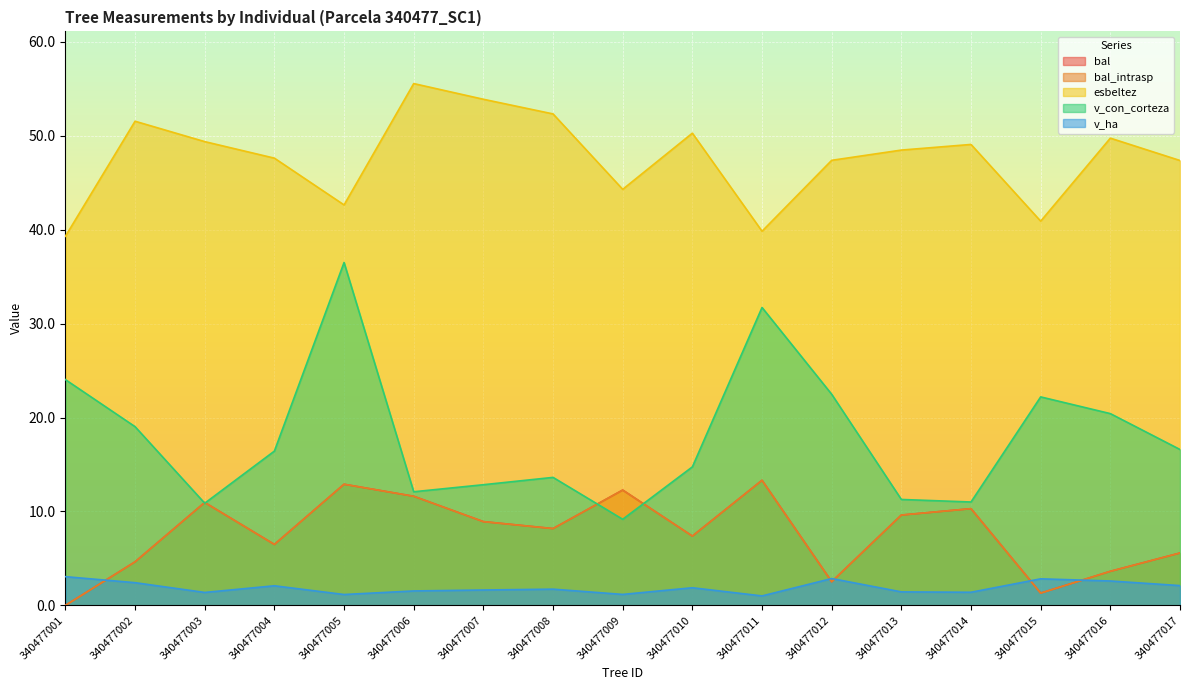

What is the difference between the second highest and second lowest values in the bal_intrasp series?

11.6